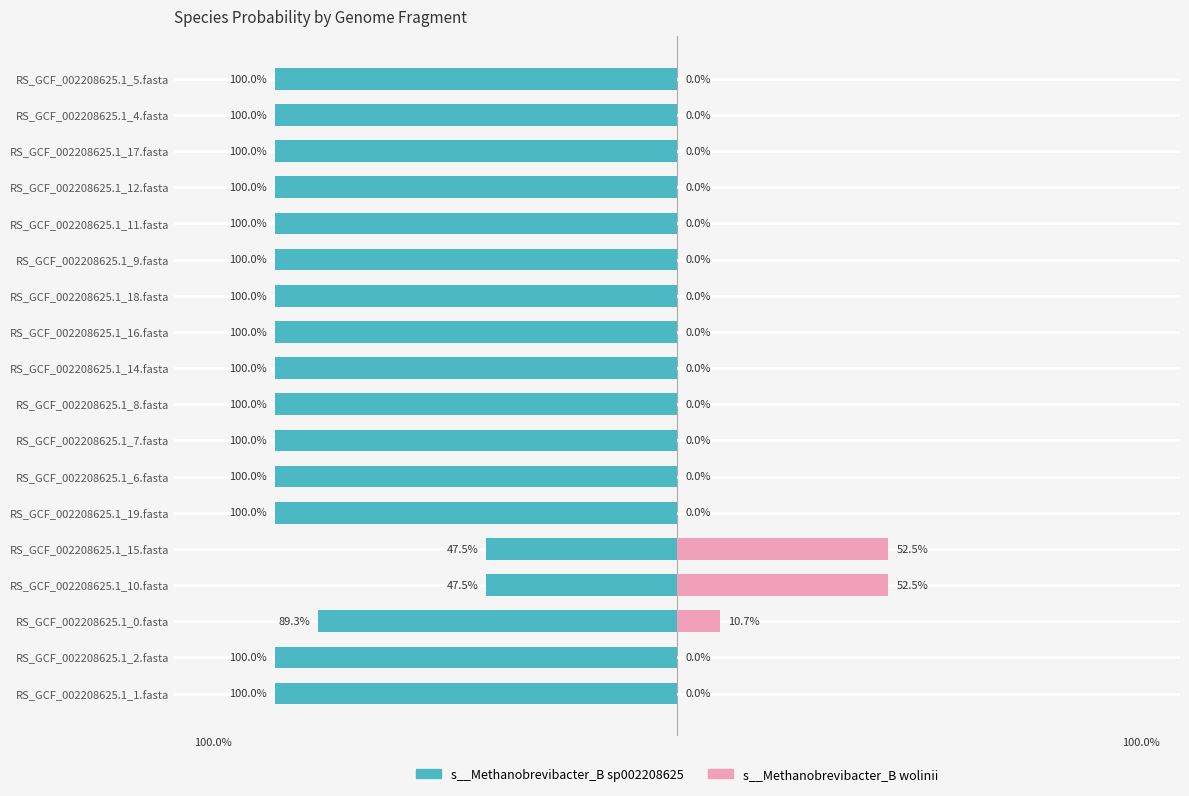

What are all the series names shown in the legend?

s__Methanobrevibacter_B sp002208625, s__Methanobrevibacter_B wolinii